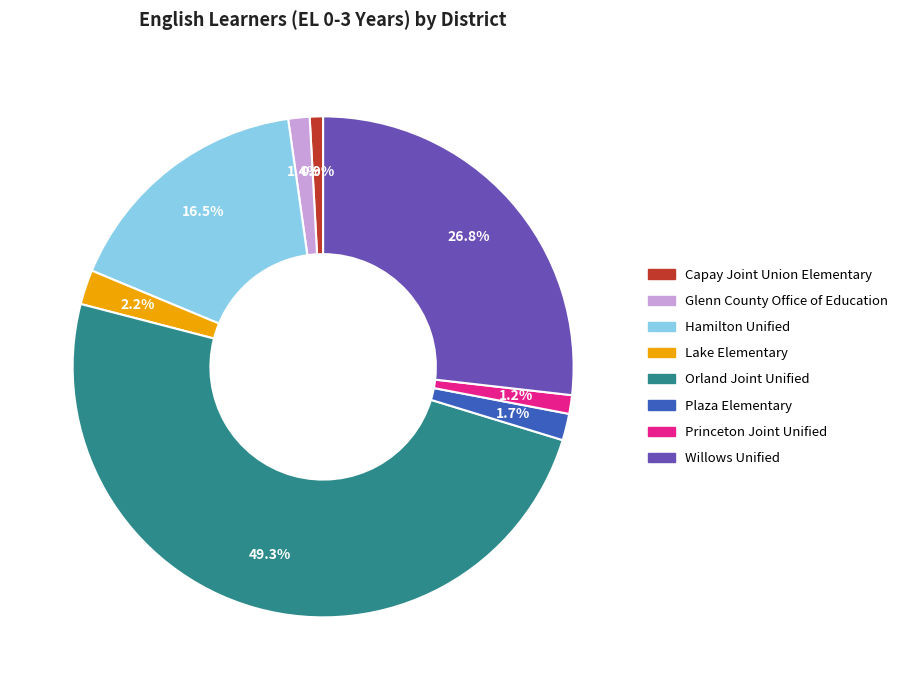

How many segments does this pie chart have?

8